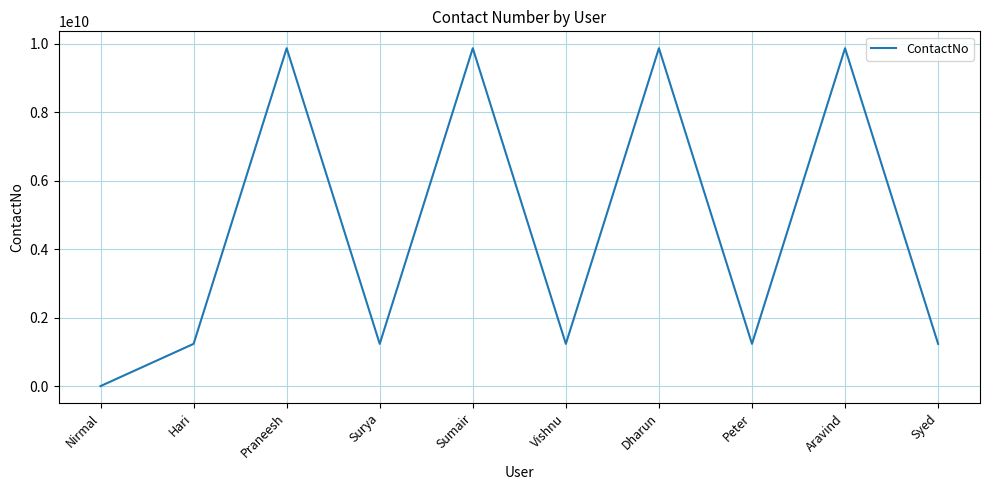

Is it true that the value at Surya is 1234567891?

True